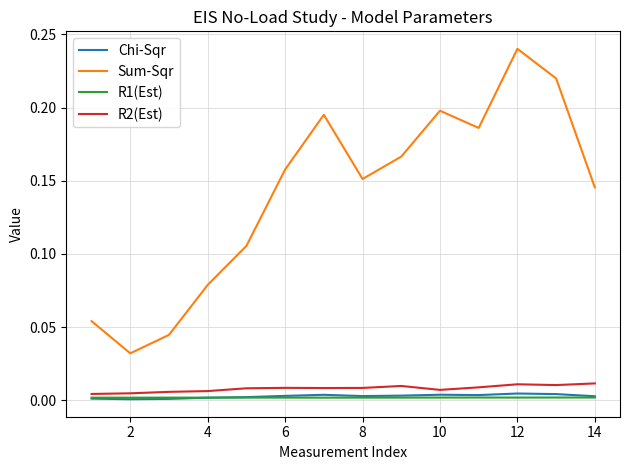

Which series has the largest total across all categories?

Sum-Sqr